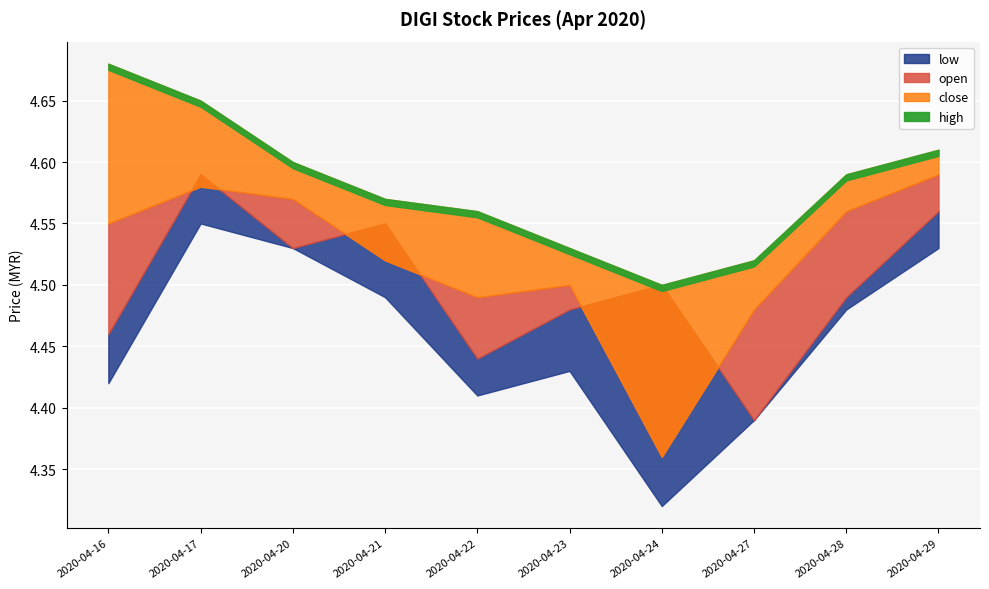

The close series shows 4.5 at 2020-04-21. True or false?

True